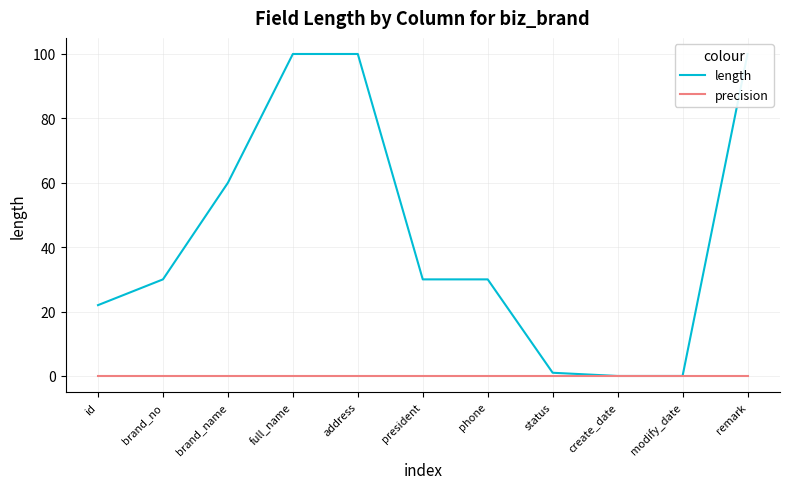

True or false: length has a value of 49 at modify_date.

False